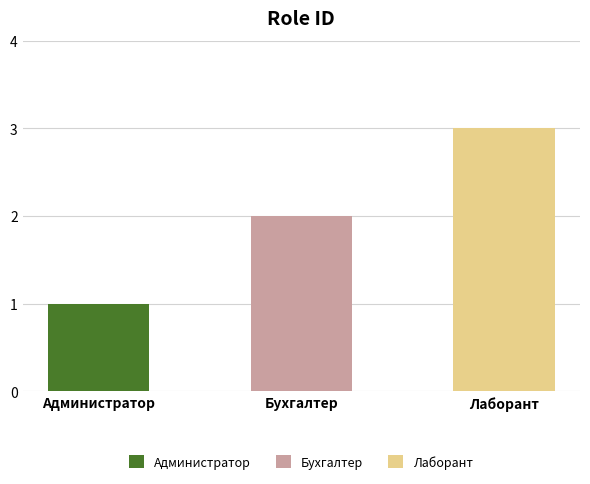

What is the value of the 1st bar from the left?

1